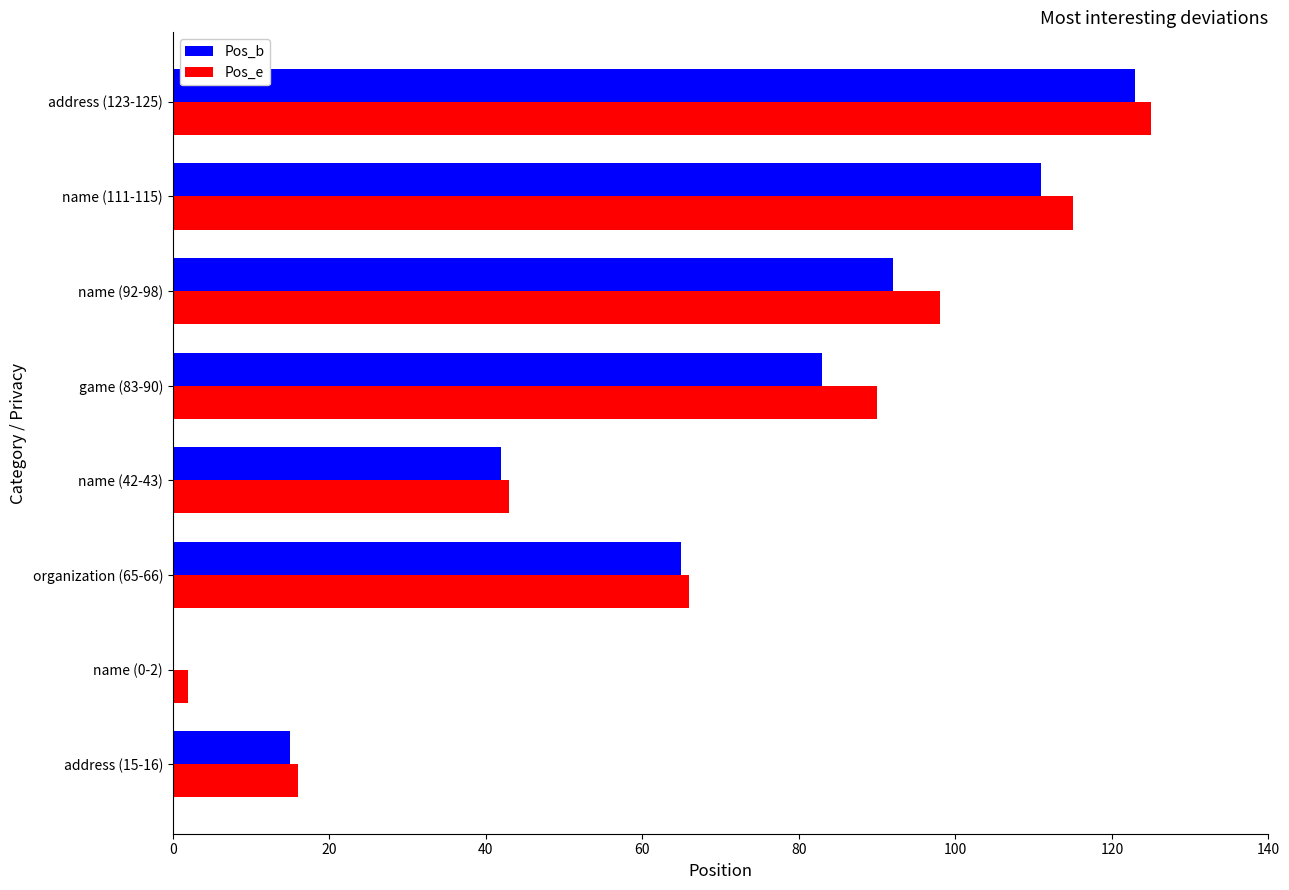

What is the greatest value displayed?

125